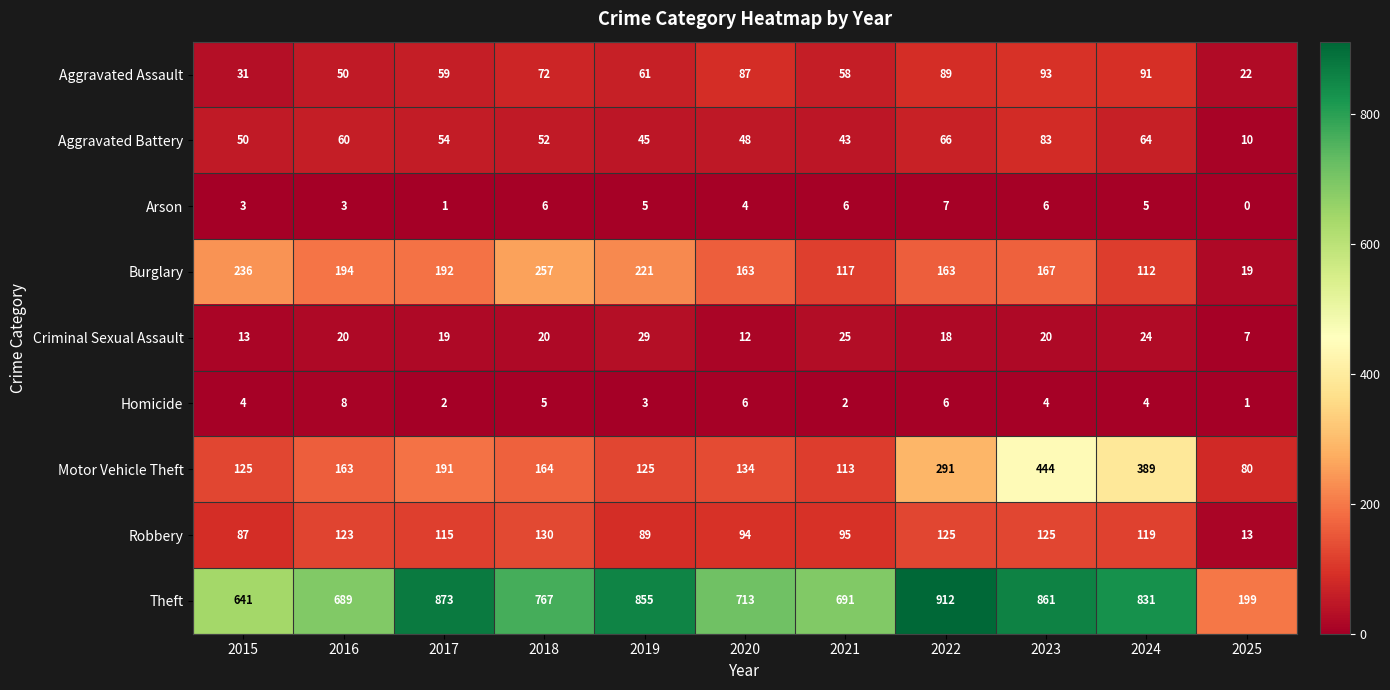

The value of Arson at 2018 is 6. True or false?

True